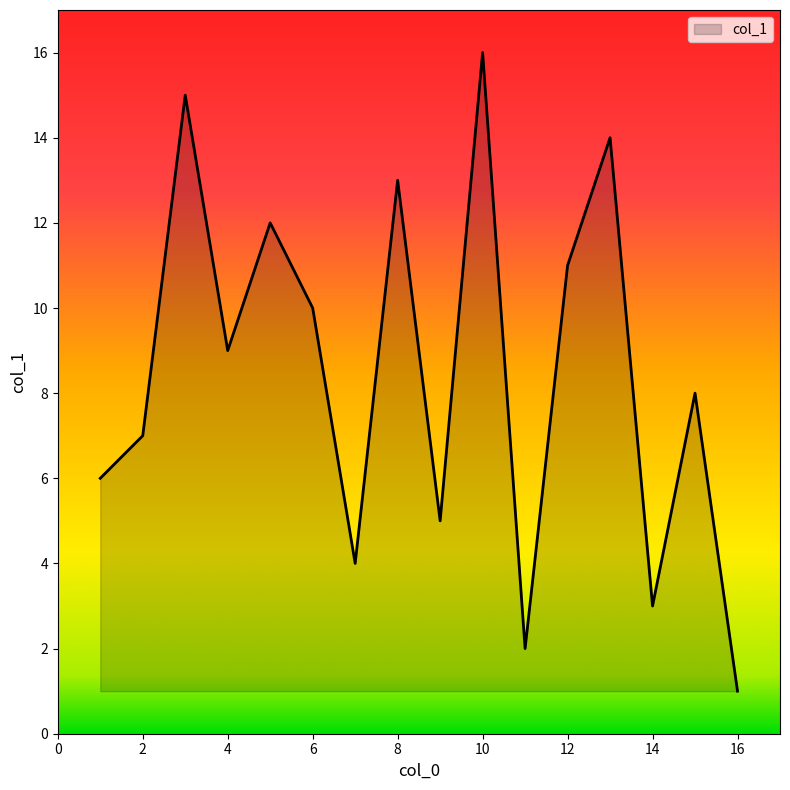

What is the greatest value displayed?

16